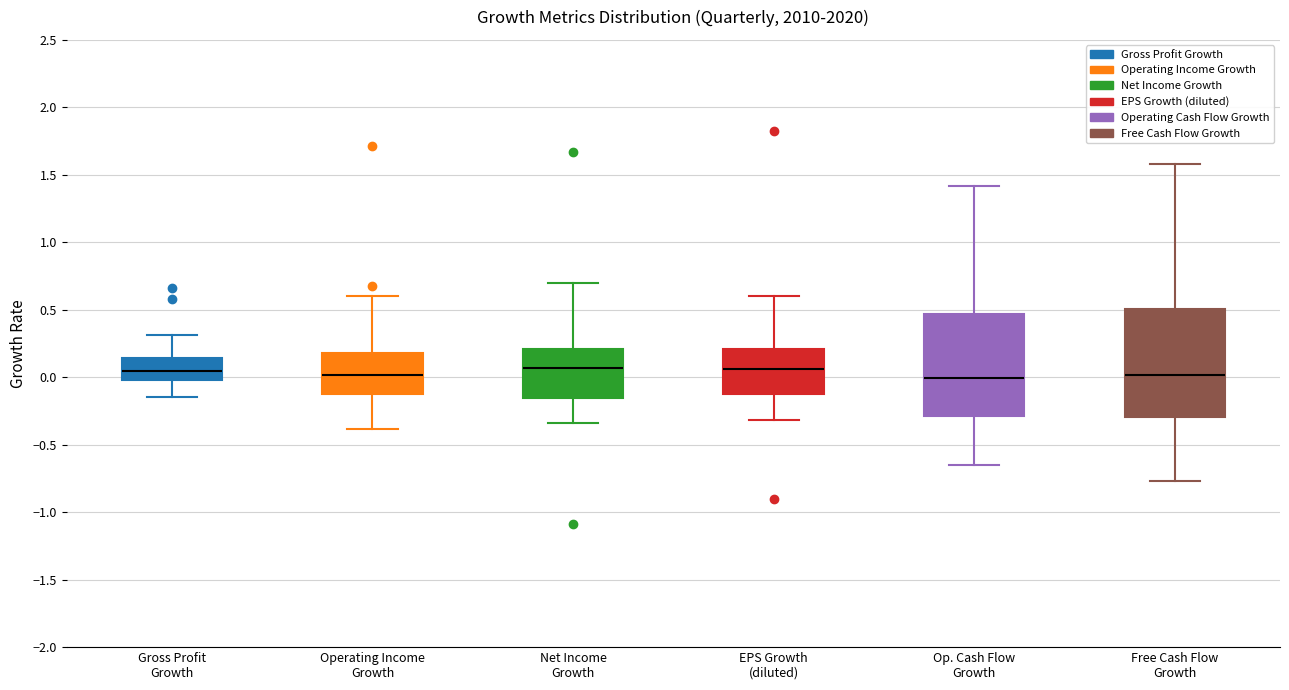

Where is the upper edge of the box for Gross Profit Growth on the y-axis? The values are not printed on the chart, so give them approximately, as read against the axis.

0.15